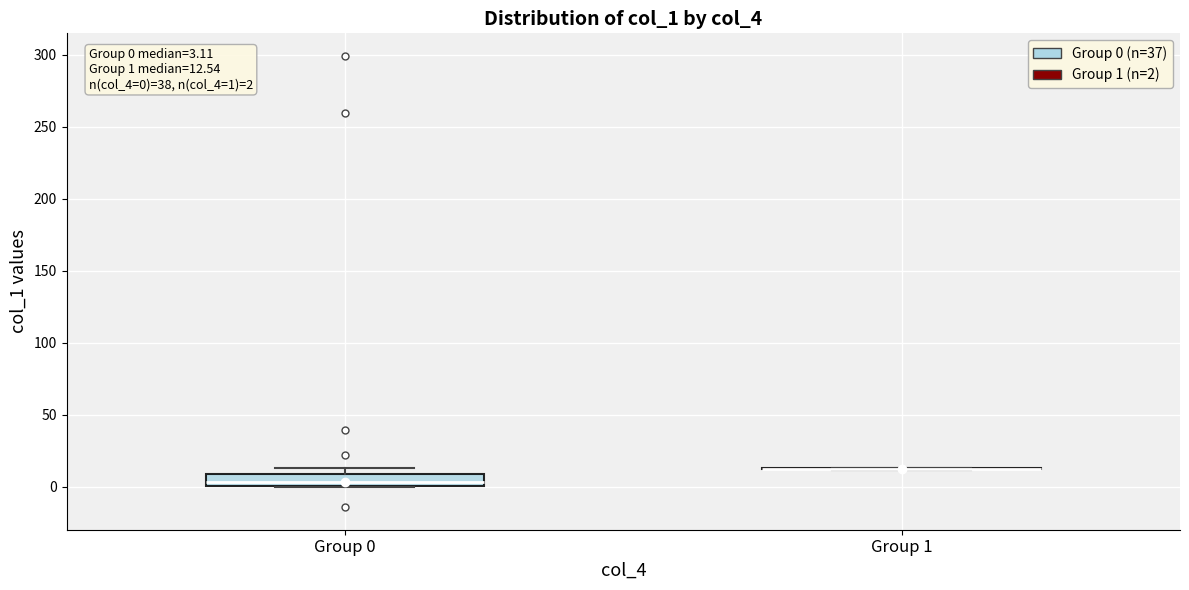

Which box is the tallest, from its lower edge to its upper edge?

Group 0